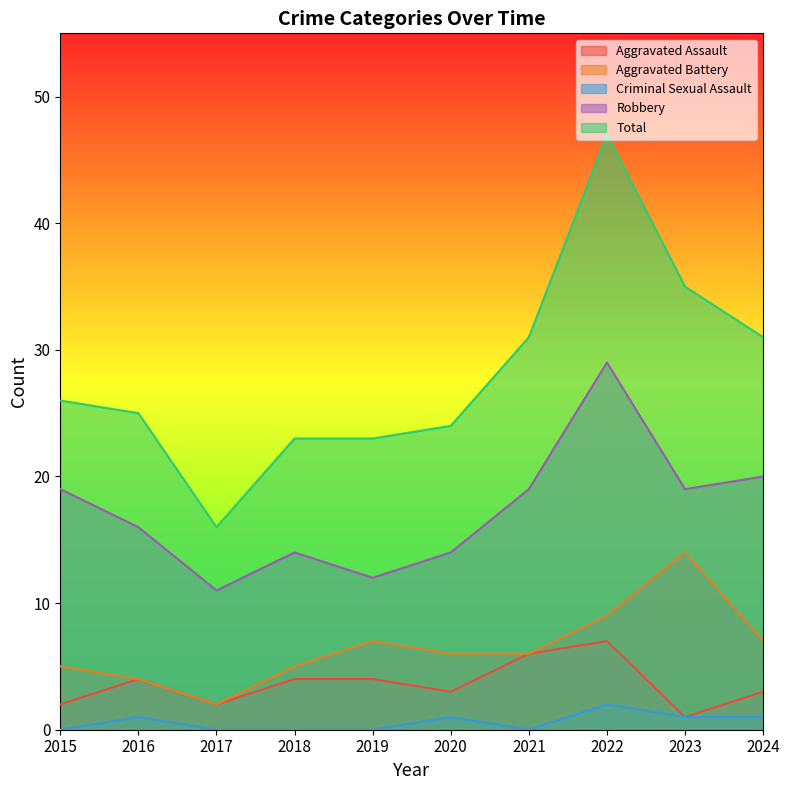

Which has a higher value, 2015 or 2020?

2020